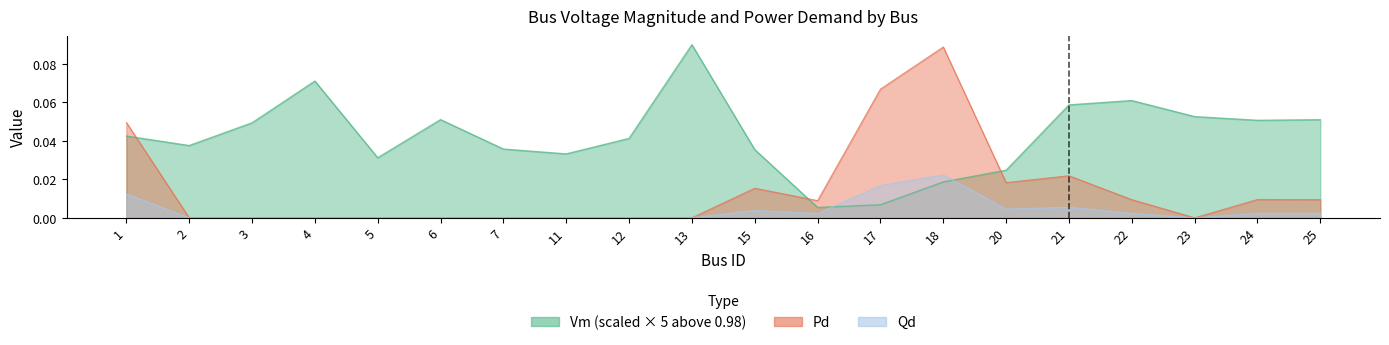

Which series has the largest total across all categories?

Vm